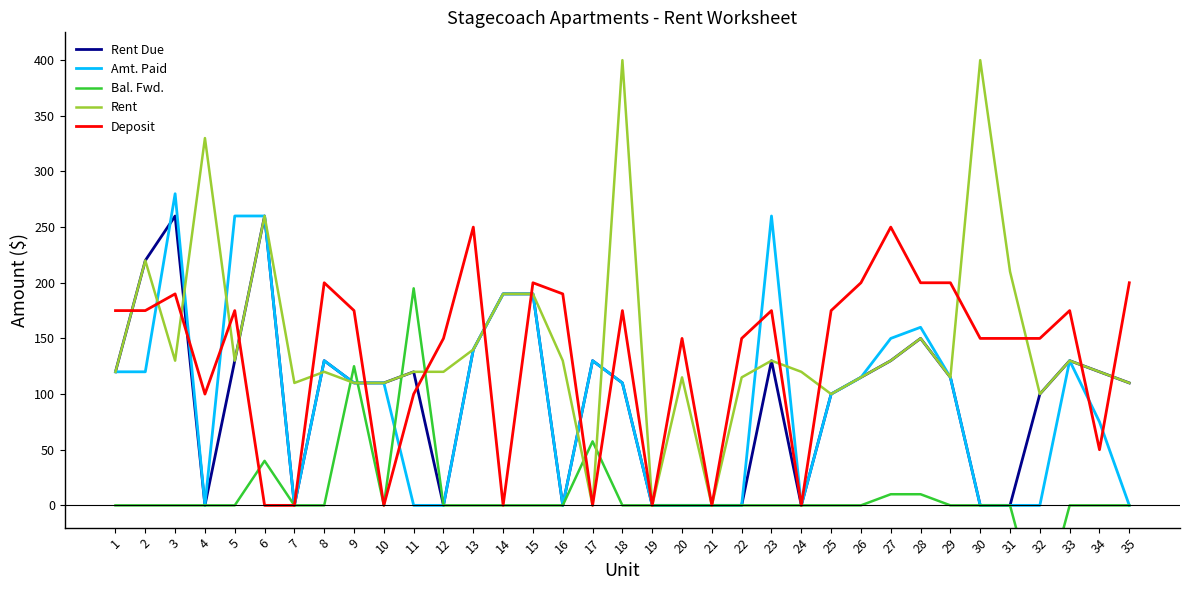

At 27, list the series in order from smallest to largest.

Bal. Fwd., Rent Due, Rent, Amt. Paid, Deposit